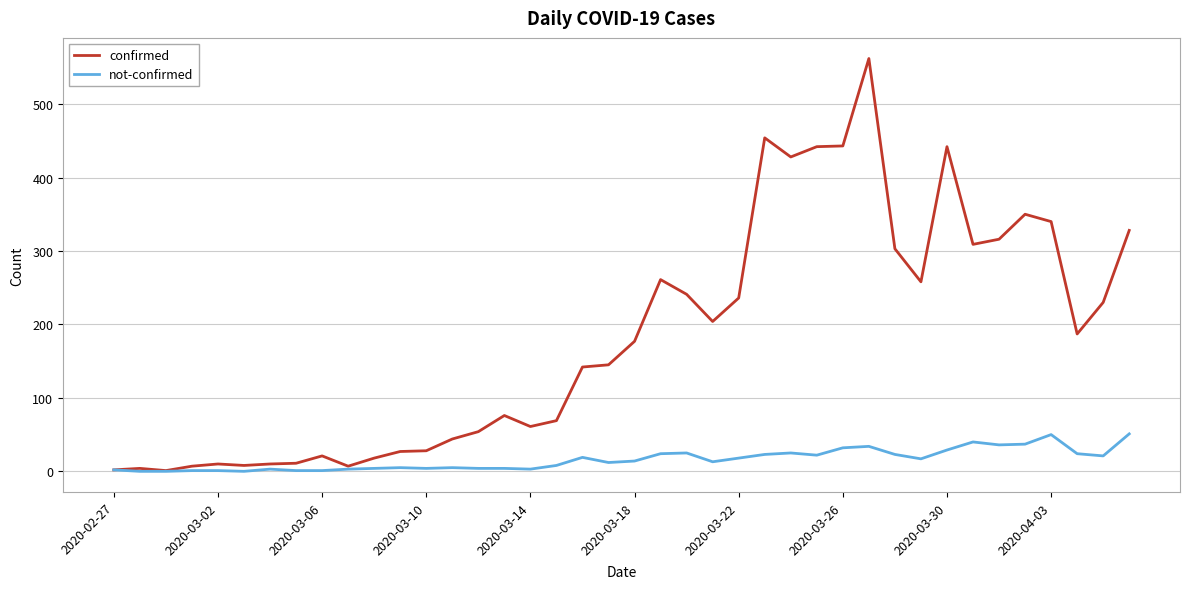

Which series has the largest total across all categories?

confirmed